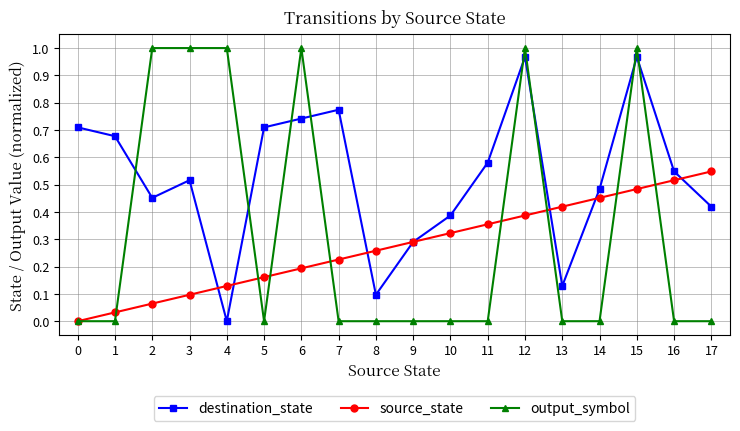

True or false: output_symbol and destination_state cross at least once.

True